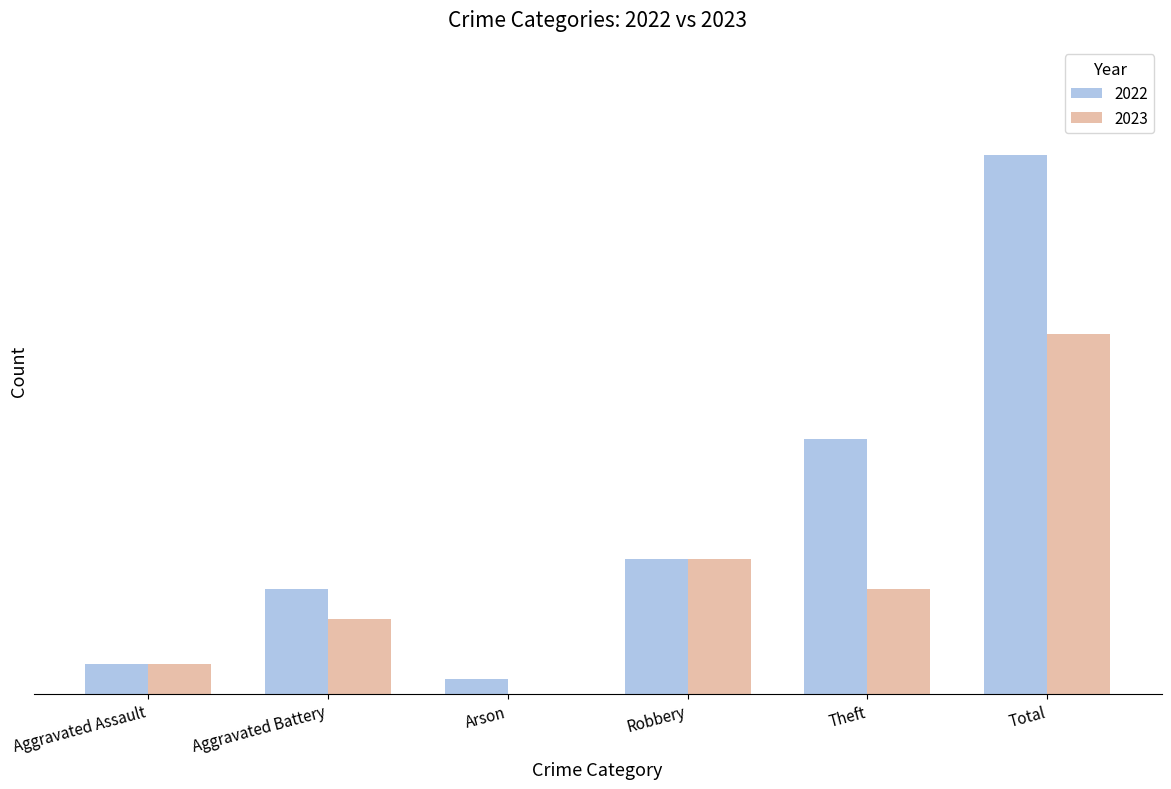

Does the chart contain stacked bars?

No